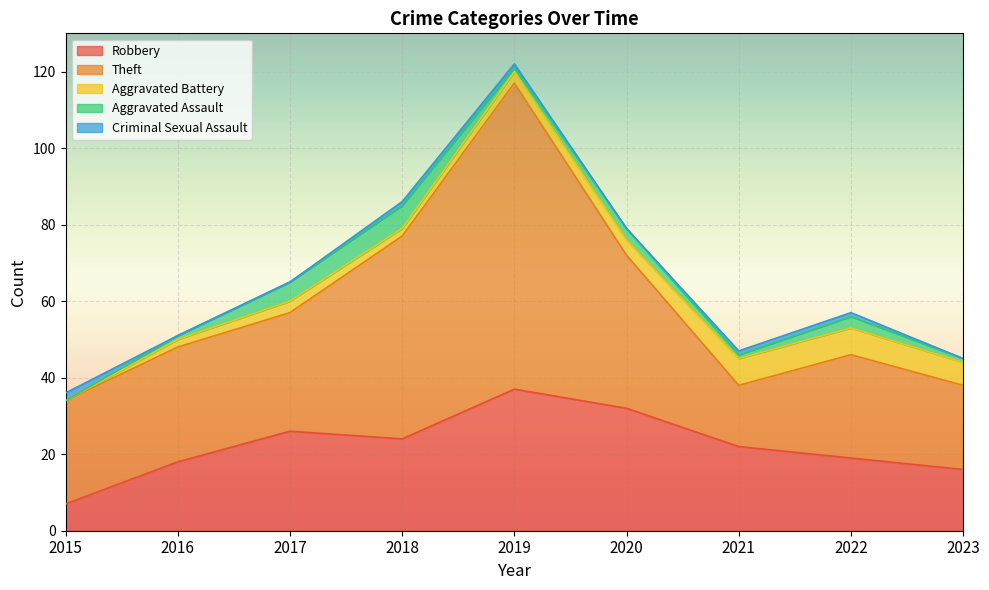

What is the highest value of the Aggravated Assault series?

6